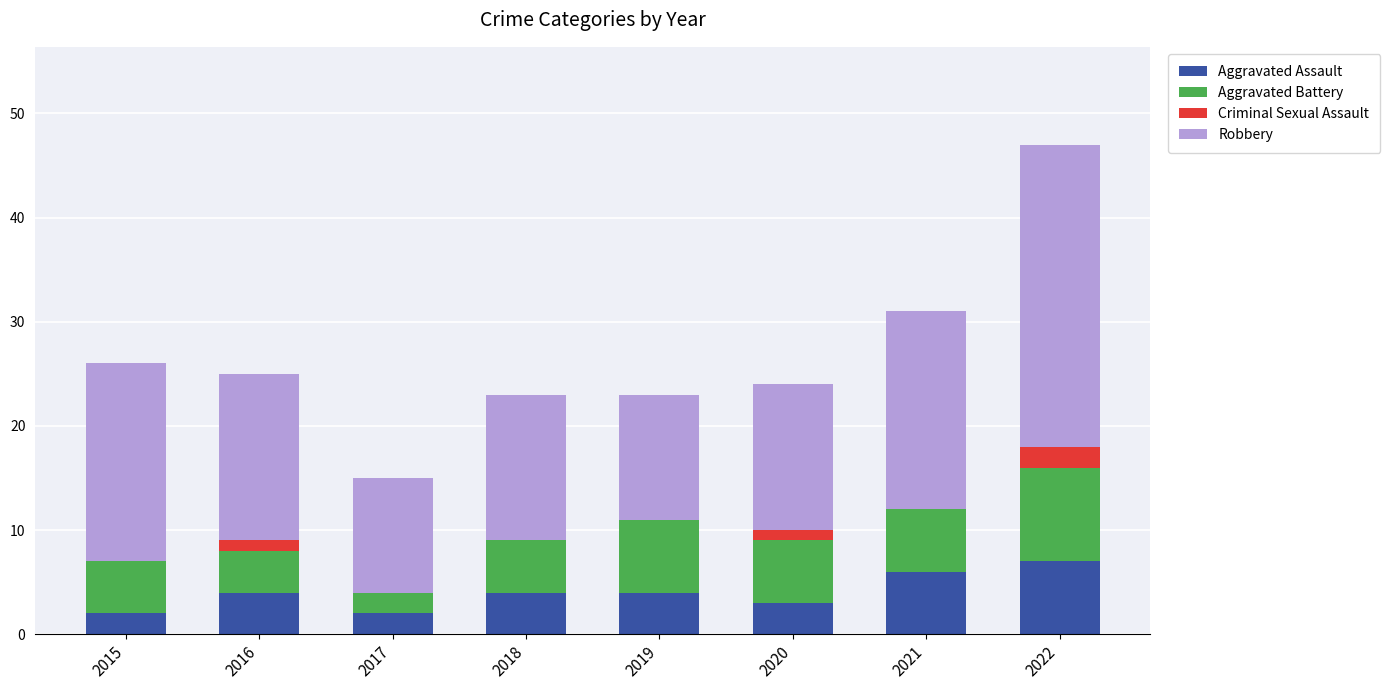

The Aggravated Assault series shows 3 at 2020. True or false?

True